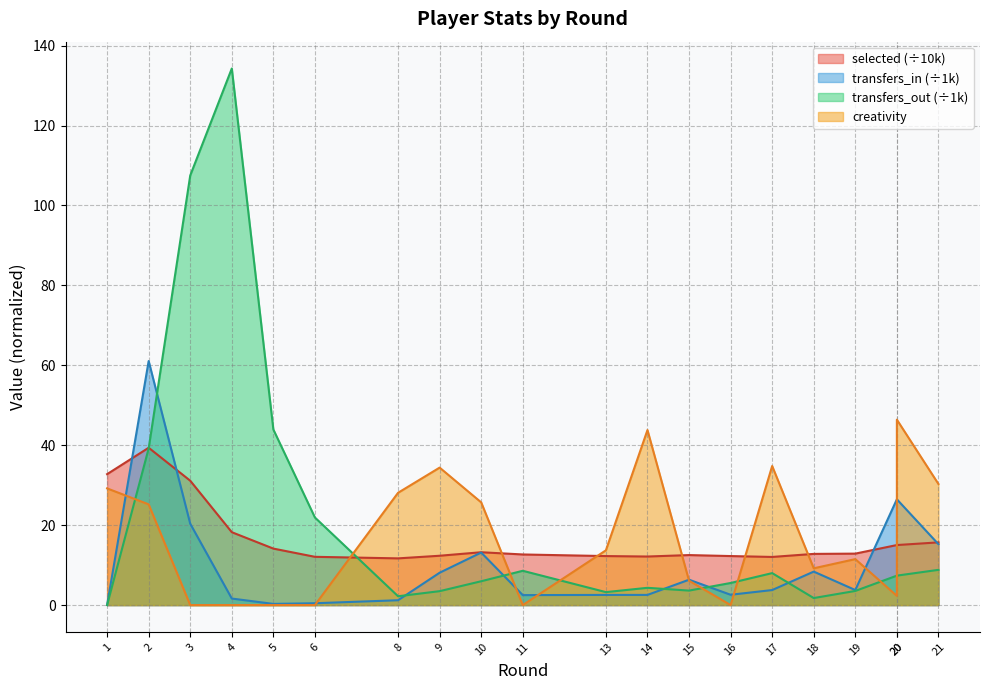

The value of transfers_in at 14 is 0.7. True or false?

False